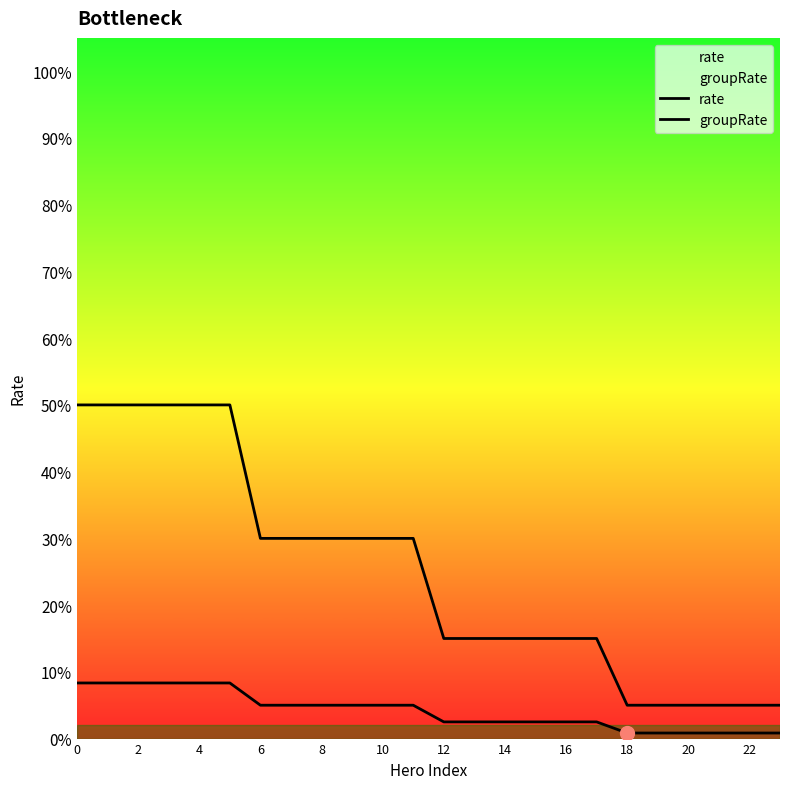

Where is groupRate nearest to the value 0?

18